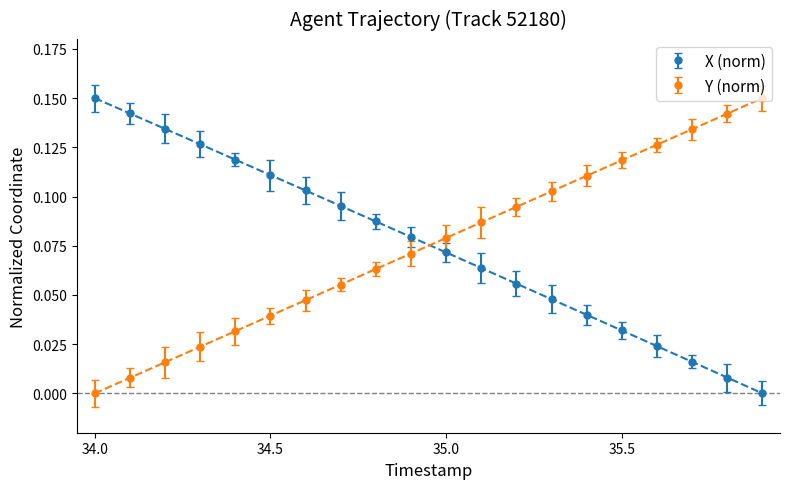

How many values in the Y series exceed 0?

19